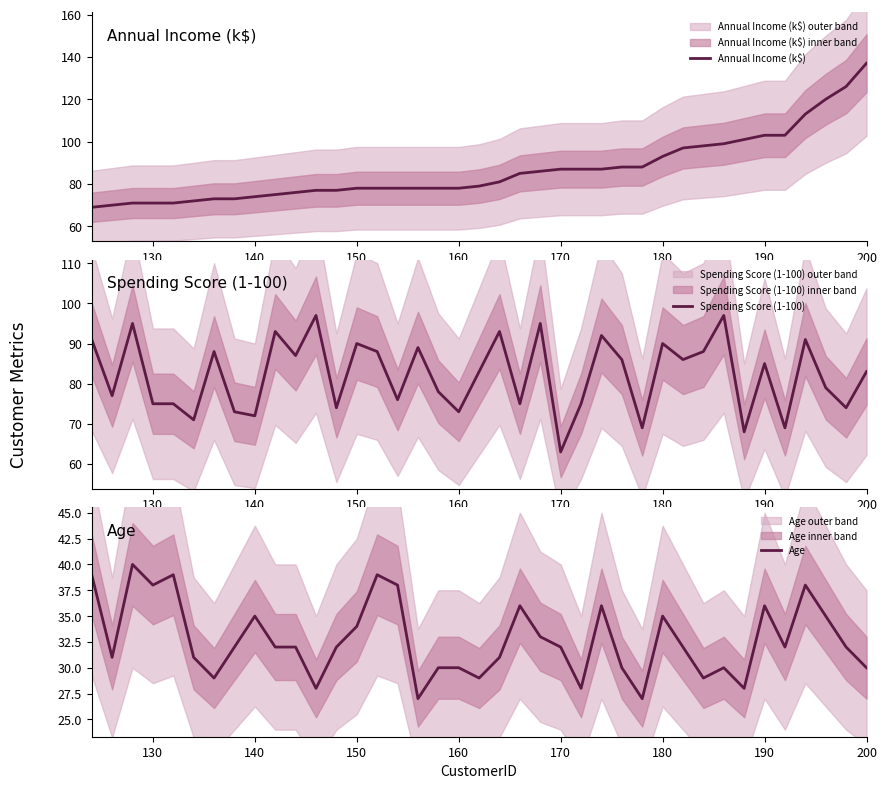

At which label does Annual Income (k$) reach its peak?

200